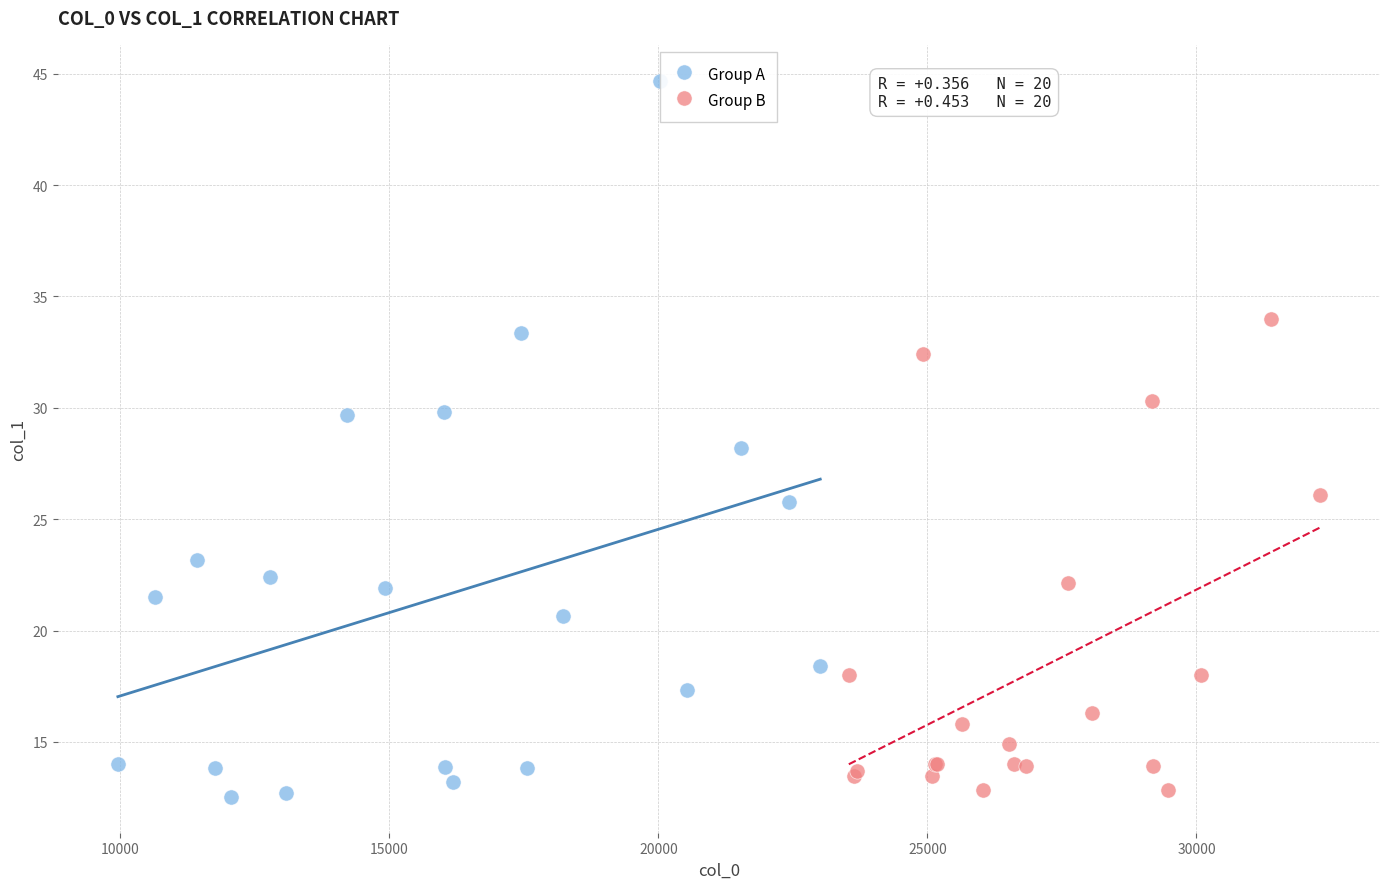

Which series contains the highest Y value?

Group A